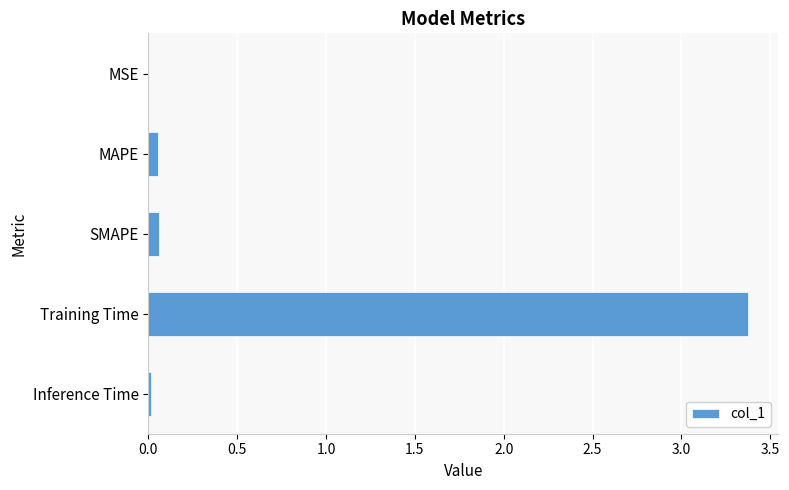

What is the sum of all values?

3.5